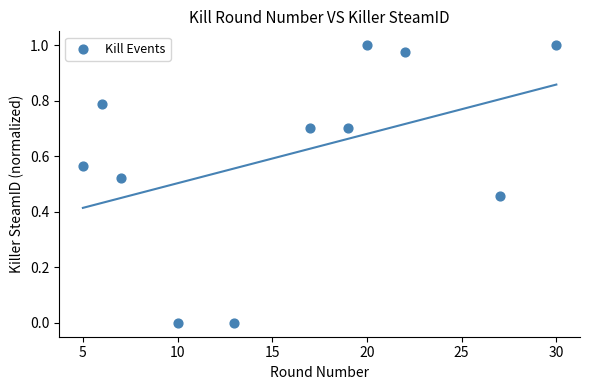

What is the average X value?

16.0